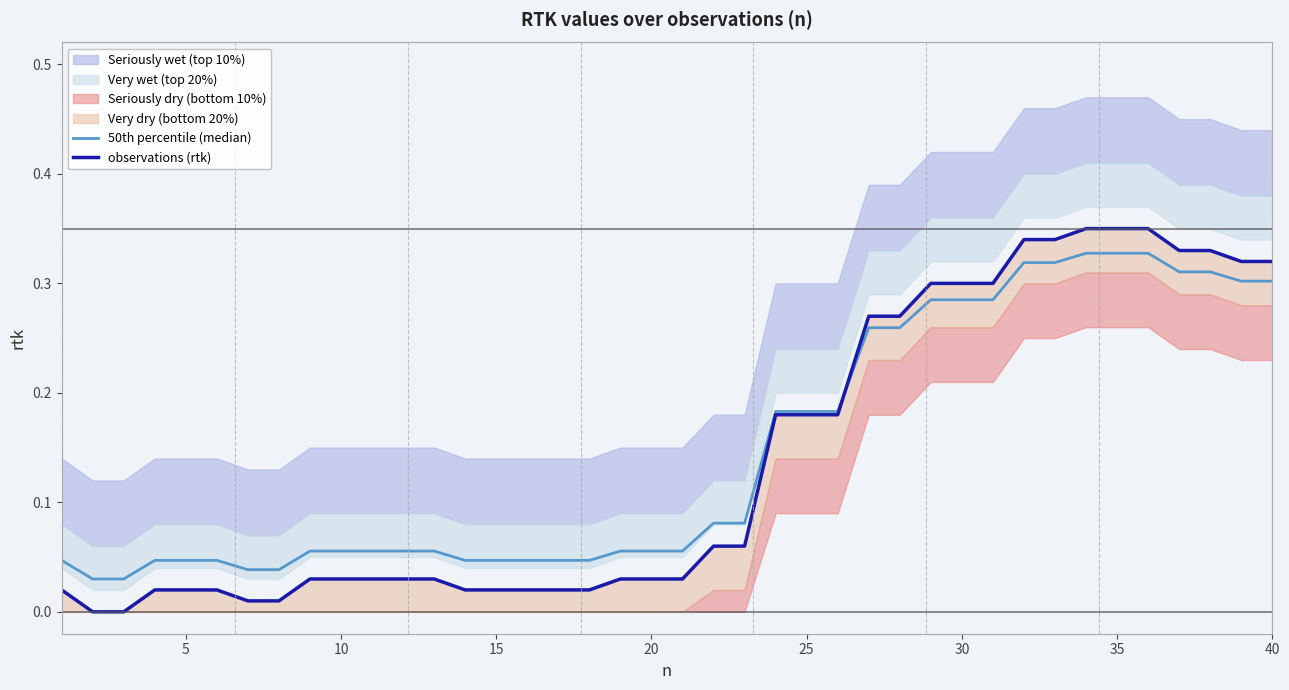

Which series has the largest total across all categories?

50th percentile (median)